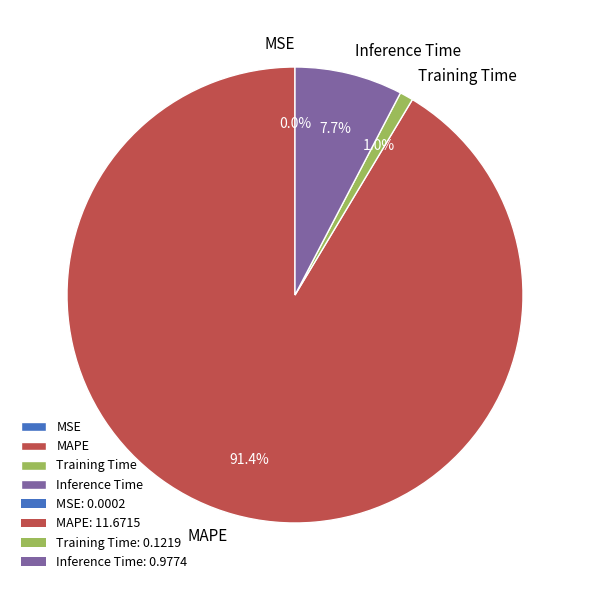

Combined, what portion of the pie is MAPE and Training Time?

92.3%